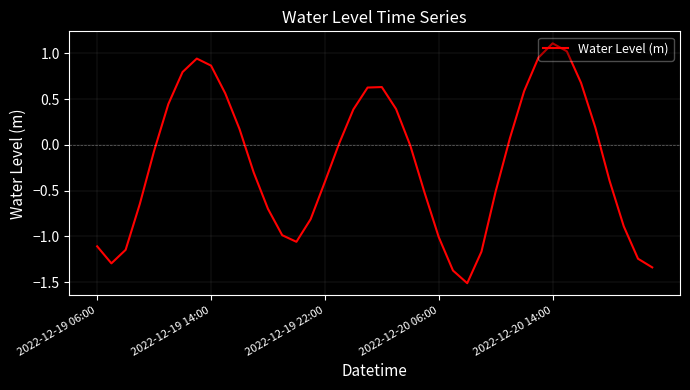

What is the greatest value displayed?

1.1